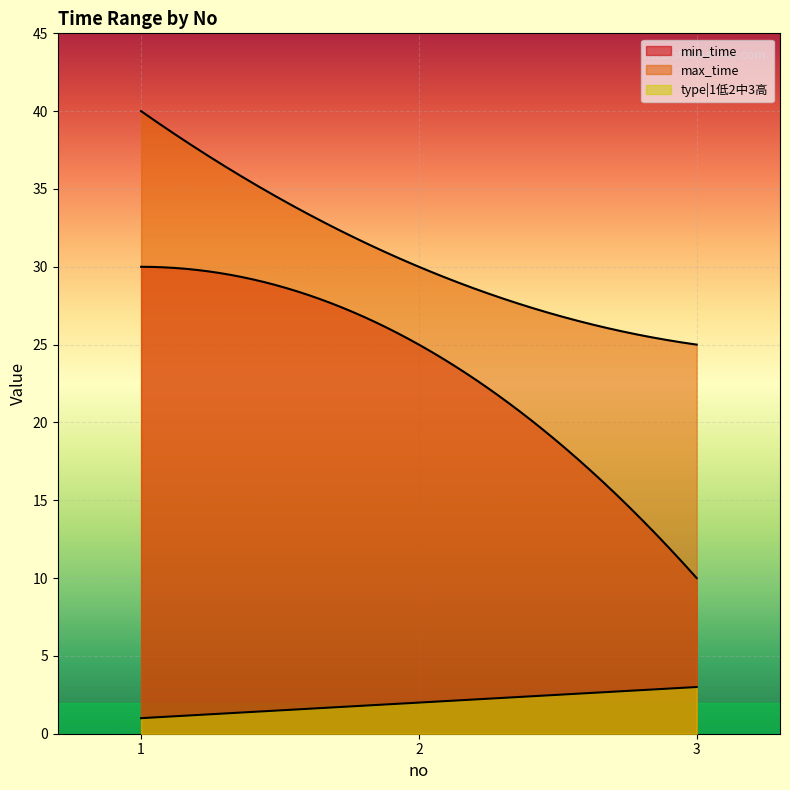

List the labels in order of max_time value, smallest first.

3, 2, 1